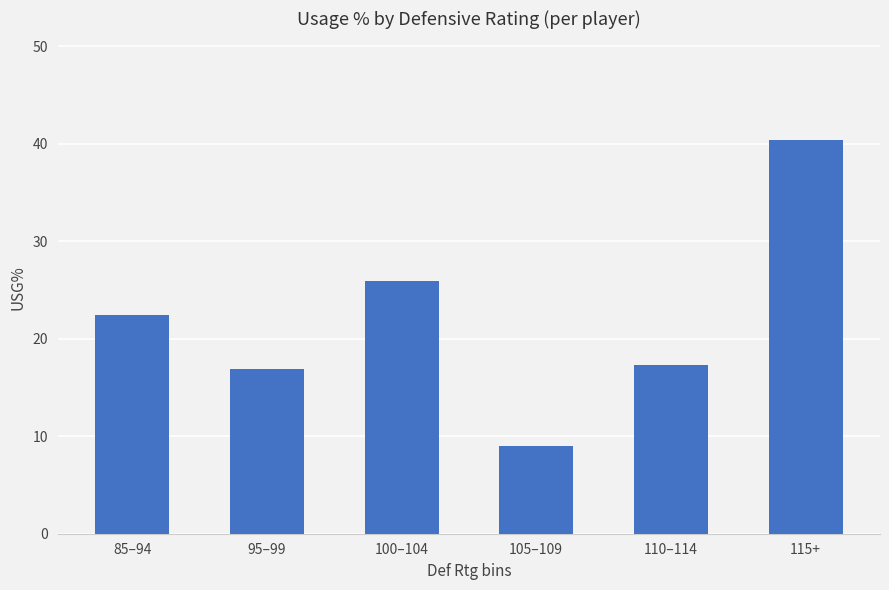

What is the maximum value shown in the chart?

40.4